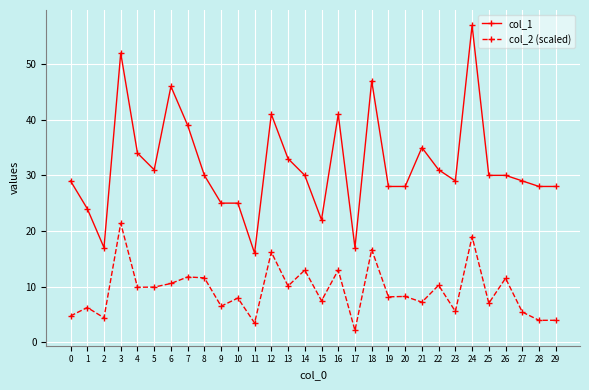

At 16, list the series in order from smallest to largest.

col_2 (scaled), col_1